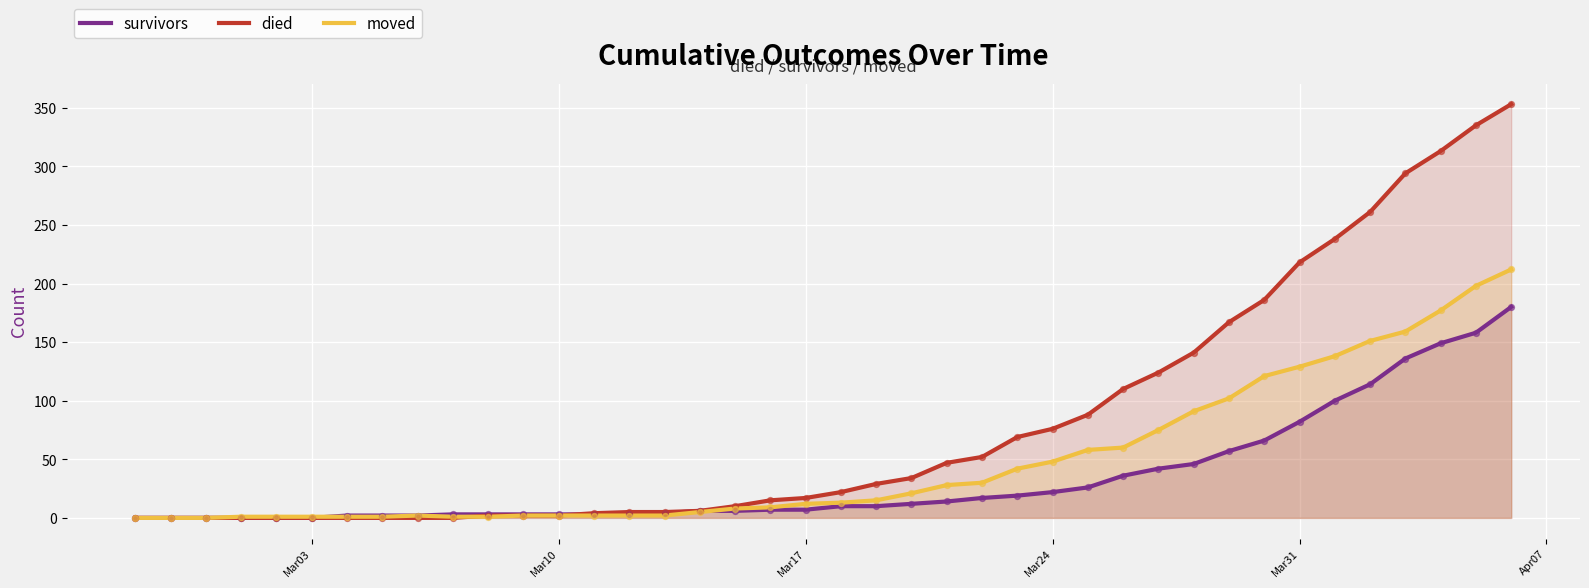

Which series has the largest total across all categories?

died